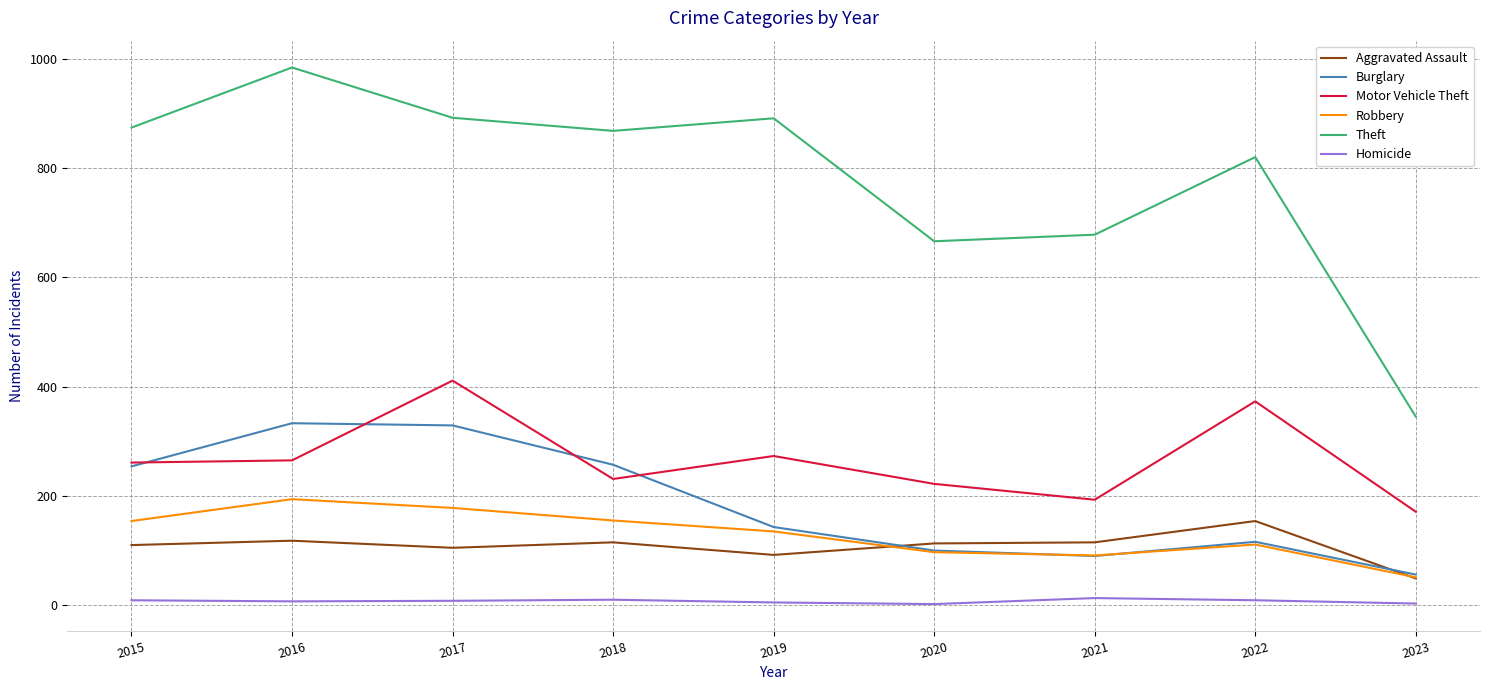

What is the sum of all Robbery values?

1166